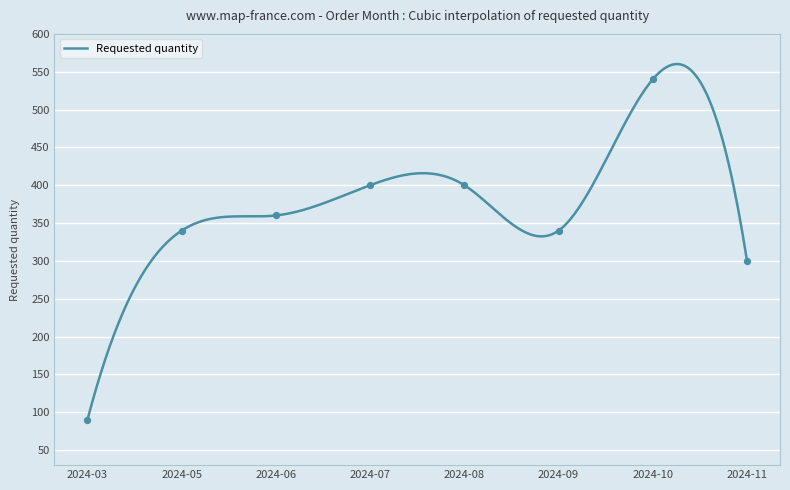

What is the change in value from 2024-08 to 2024-11?

-100